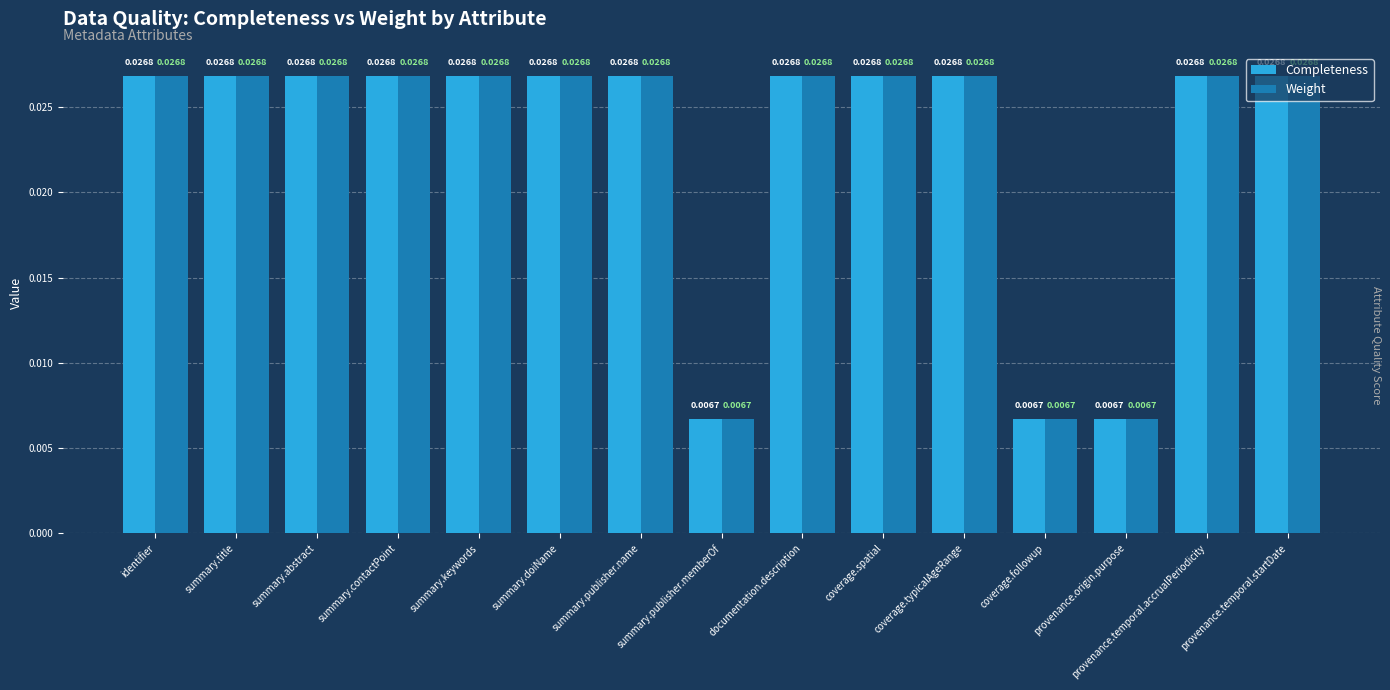

At how many categories does at least one series exceed 0?

15